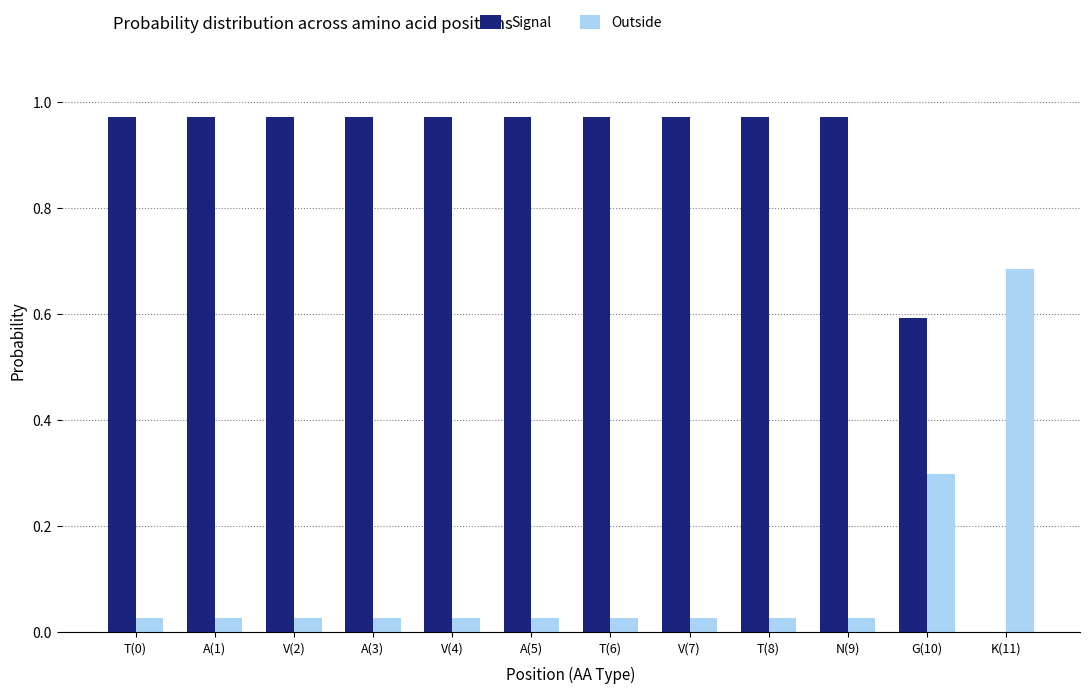

Which series has the largest range (max minus min)?

Signal